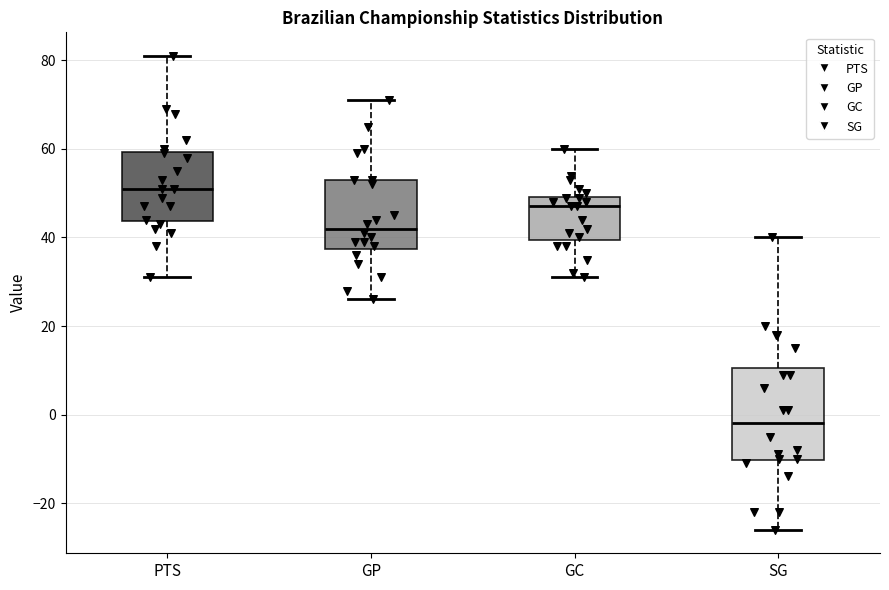

Where does the upper whisker of the box for SG end on the y-axis? The values are not printed on the chart, so give them approximately, as read against the axis.

40